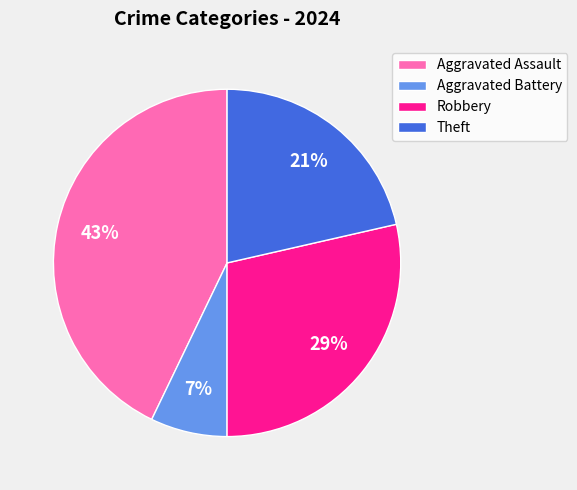

What is the smallest slice in the pie chart?

Aggravated Battery